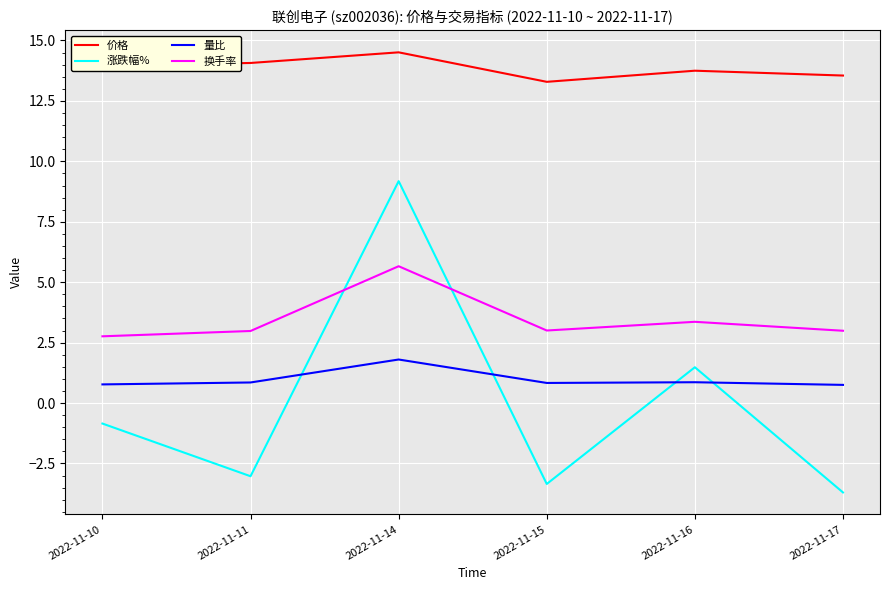

What is the lowest value of the 换手率 series?

2.8